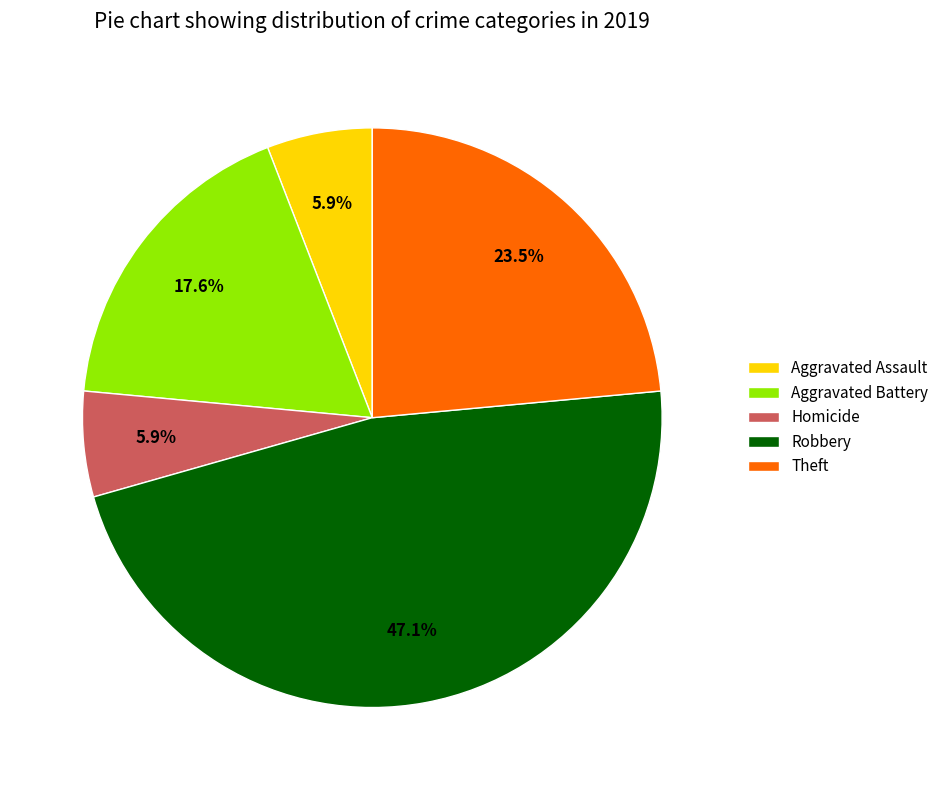

To the nearest percent, what portion does Robbery represent?

47%